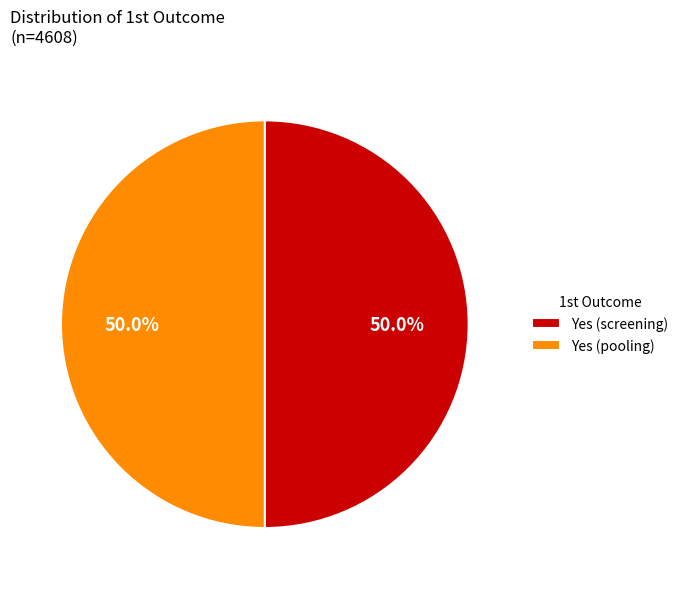

To the nearest percent, what is the average slice percentage?

50%